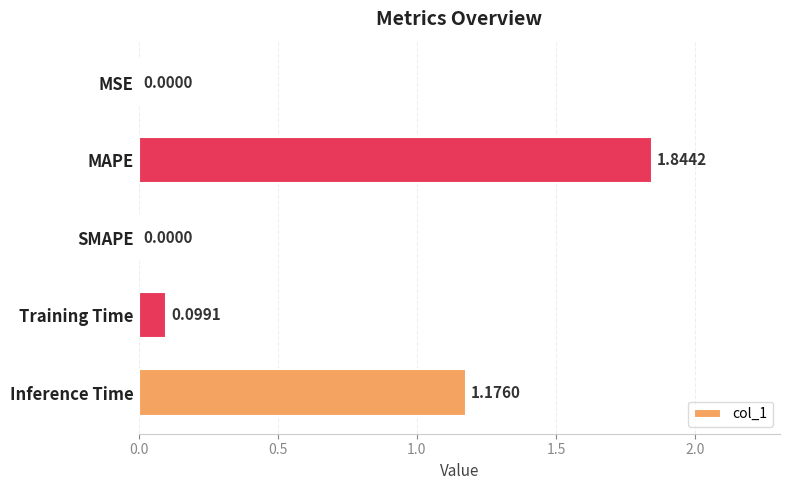

What is the sum of all values?

3.1